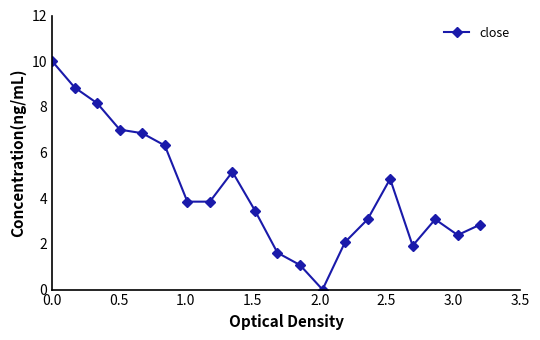

What is the value of the 18th point from the left?

3.1